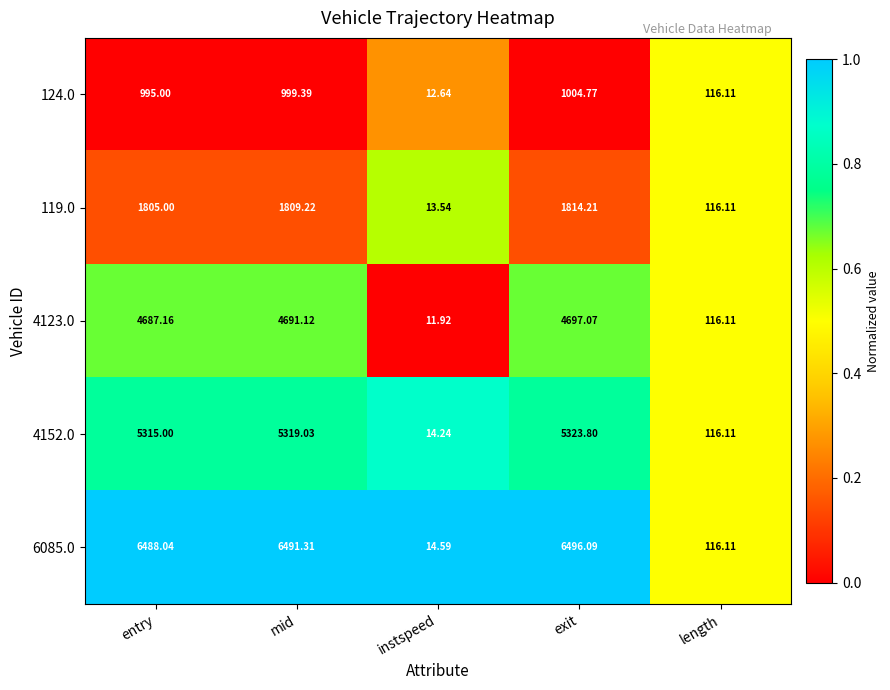

Where does the 4123.0 series first go above 4687?

entry